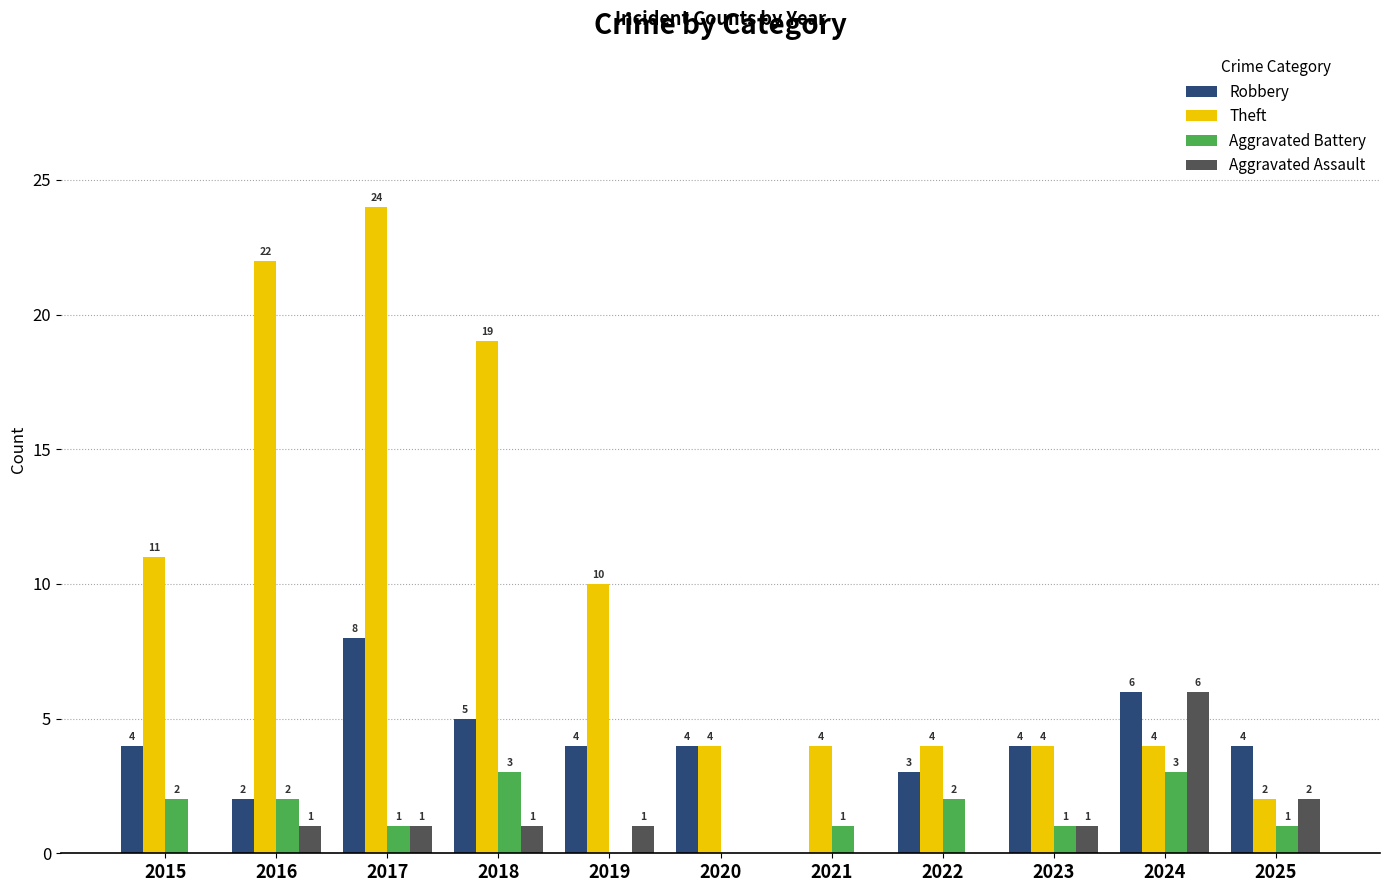

Which series has the largest total across all categories?

Theft